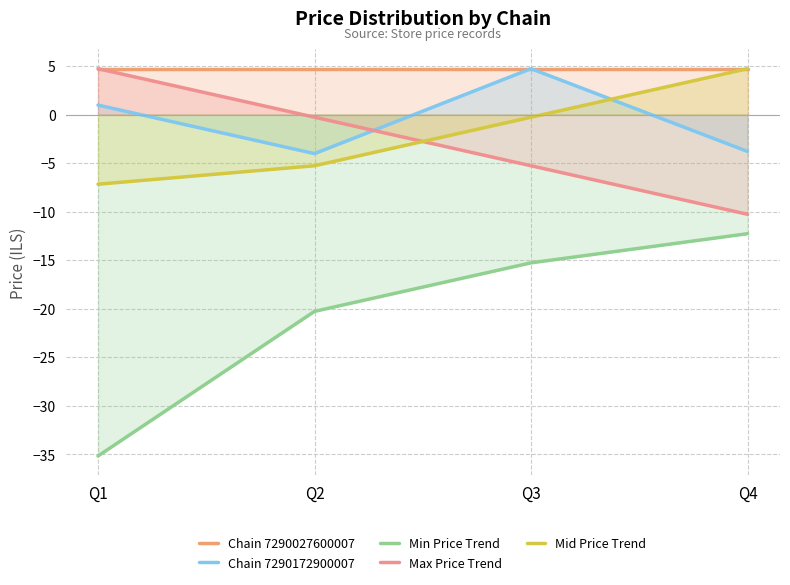

Is the value of Chain 7290172900007 at Q3 greater than the value of Max Price Trend at Q4?

Yes